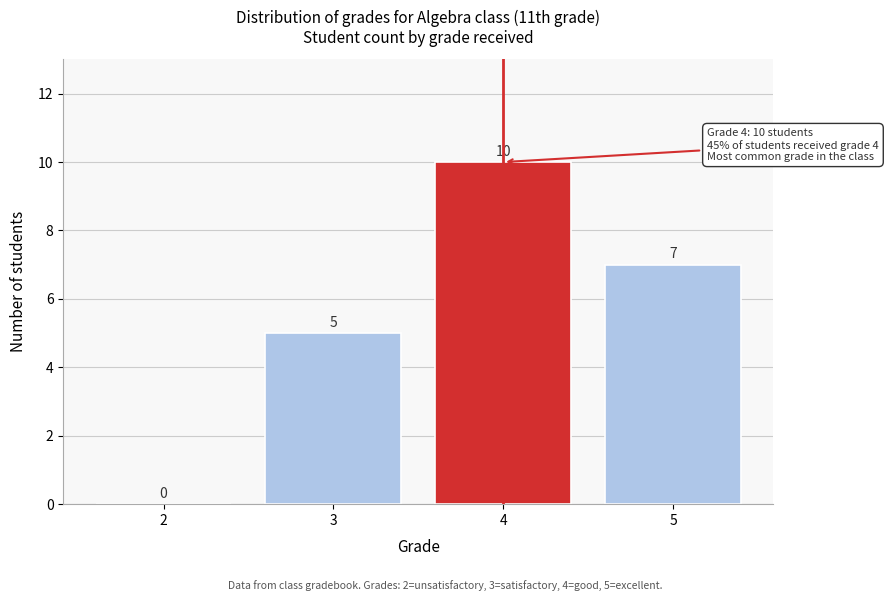

Reading right to left, extract all data points from this chart.

5=7	4=10	3=5	2=0